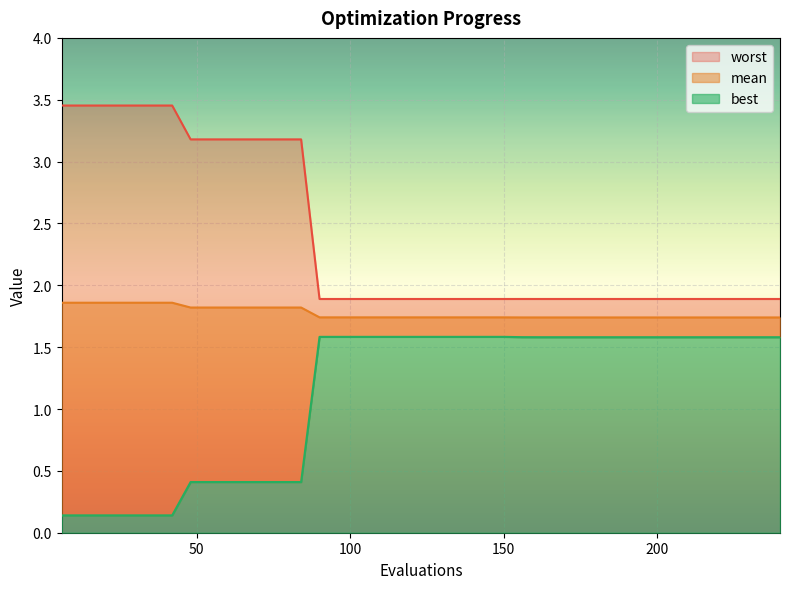

True or false: best has more than 1 points higher than both neighbors.

False